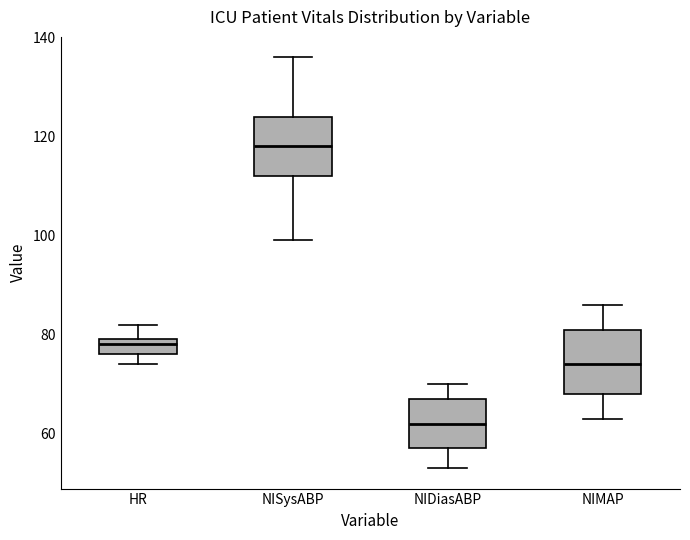

Which box's median line is the highest?

NISysABP